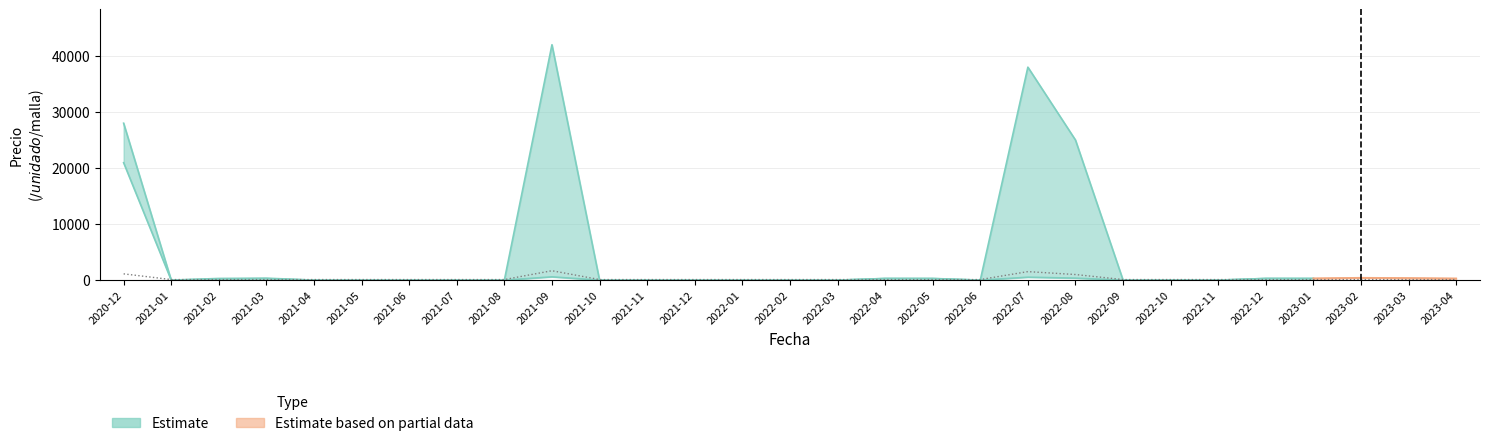

What position from the right is 2022-09?

8